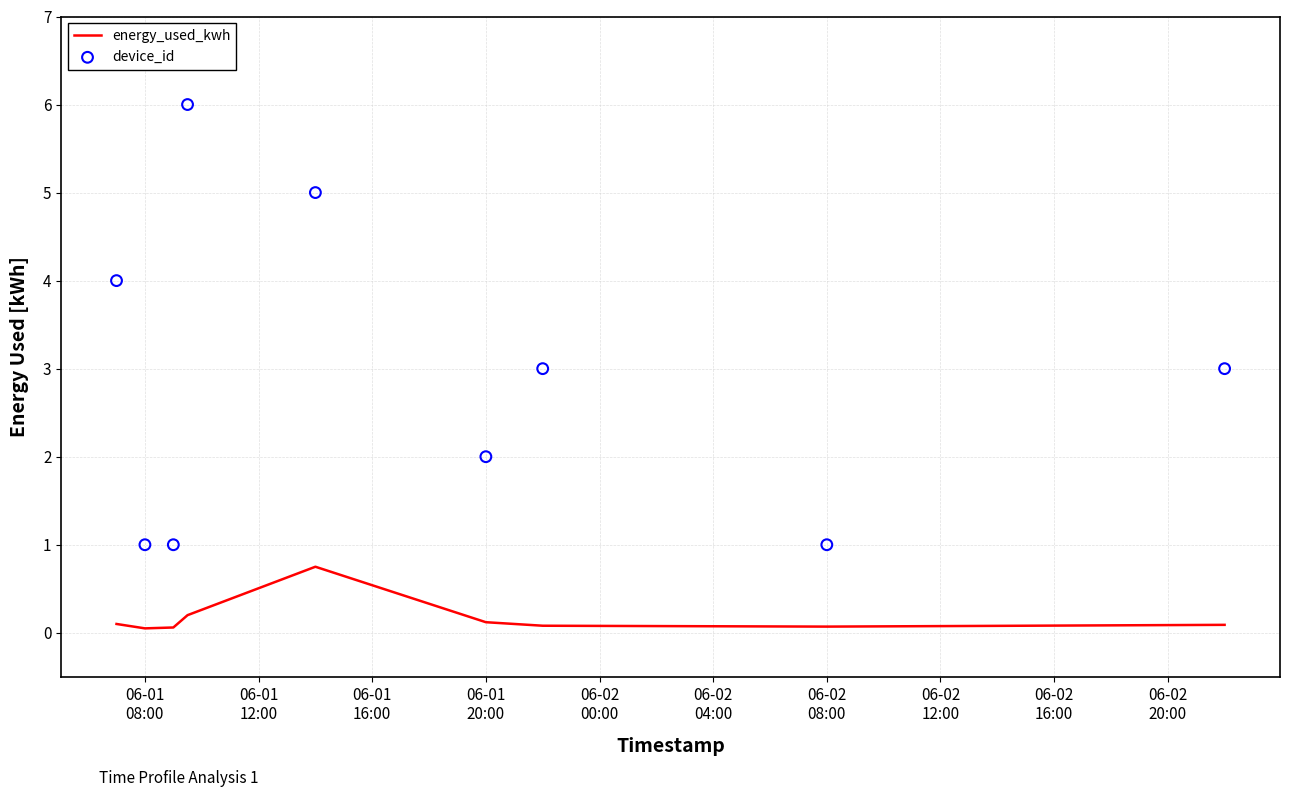

Which series reaches the minimum Y coordinate?

energy_used_kwh